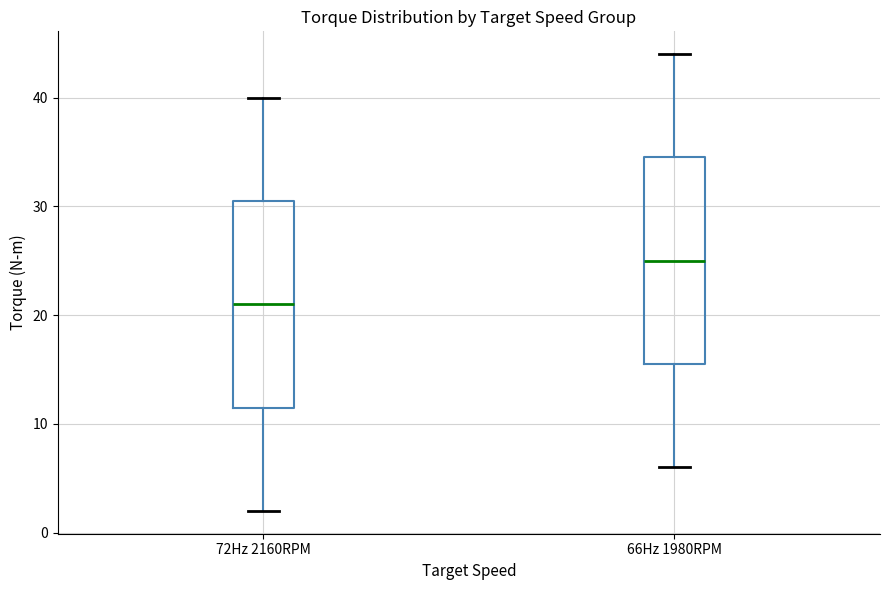

Which box's median line is the highest?

66Hz 1980RPM